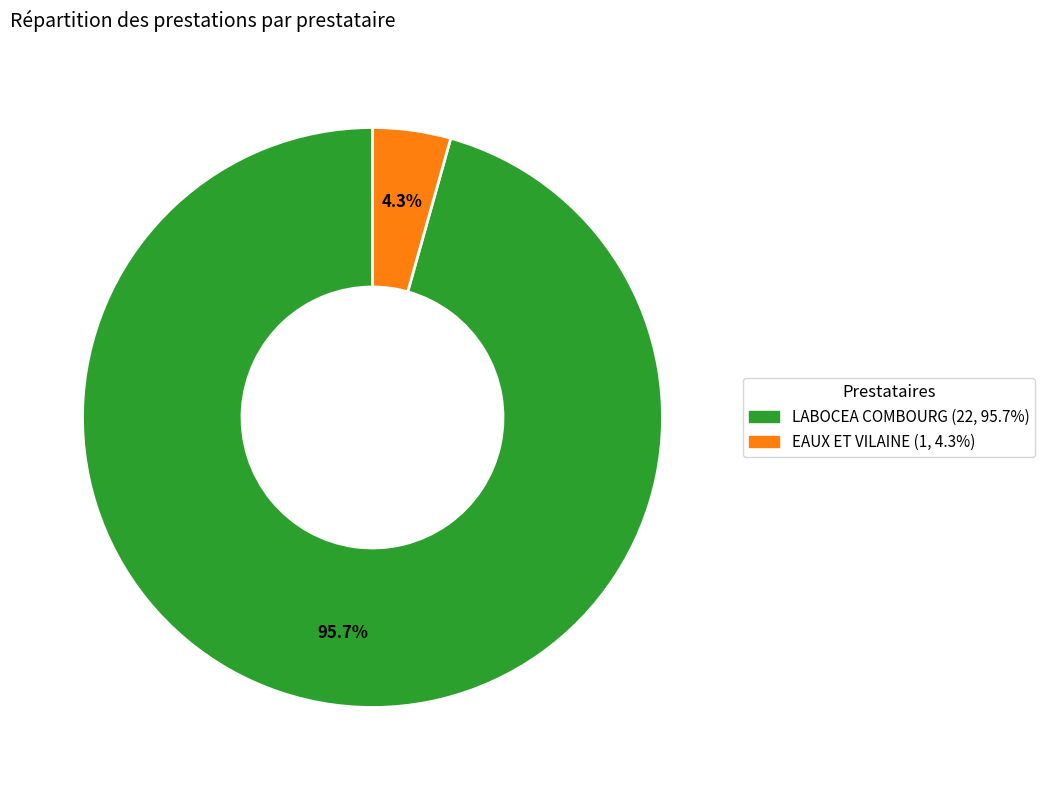

Do LABOCEA COMBOURG and EAUX ET VILAINE together represent more than half of the pie?

Yes